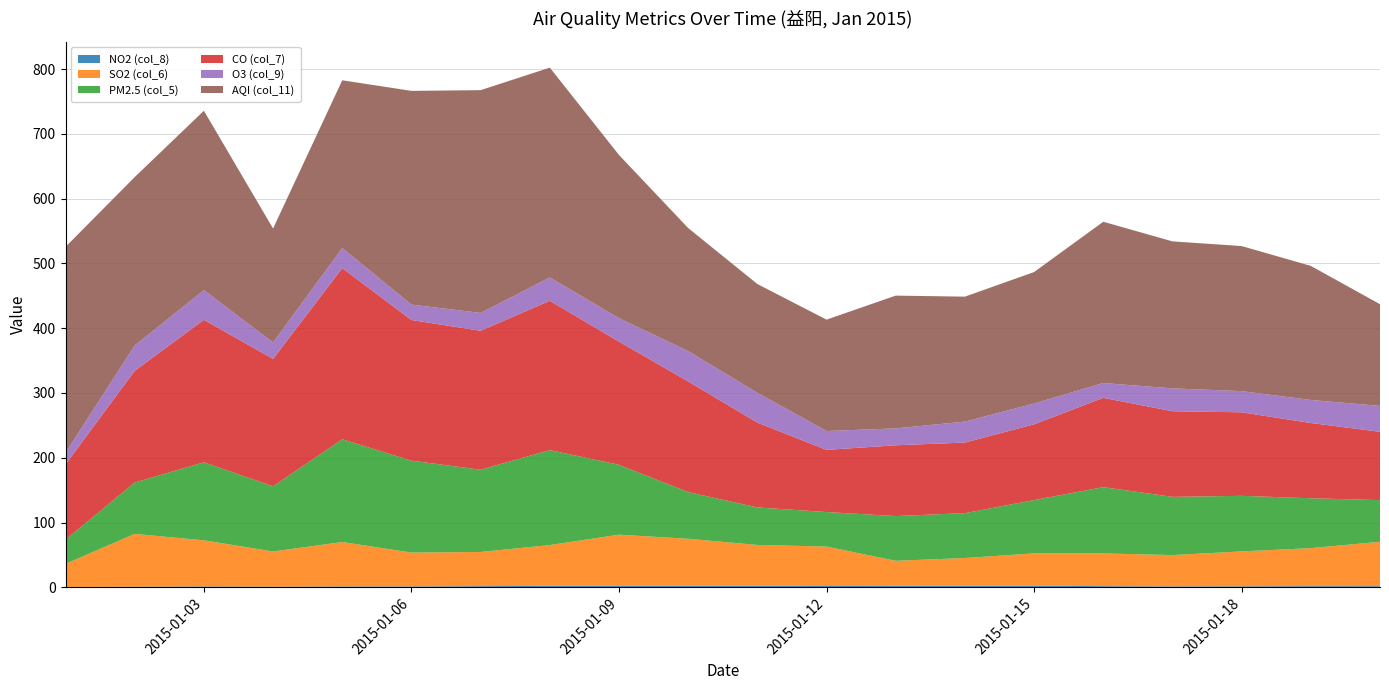

Reading left to right, what are all the values shown in this chart?

NO2 (col_8): 0.5	0.9	1.3	1.0	1.2	1.3	1.7	2.2	2.1	2.3	2.3	2.0	2.1	2.5	2.6	1.7	1.3	1.5	1.7	1.7
SO2 (col_6): 35.6	81.5	71.2	54.3	68.6	52.3	52.8	63.0	79.1	72.6	63.0	60.9	38.7	42.7	49.7	50.6	48.4	53.9	58.7	68.6
PM2.5 (col_5): 37.4	79.3	120.5	100.6	158.6	141.9	127.0	146.6	107.9	72.1	57.9	53.3	69.1	69.3	82.3	102.3	89.9	85.8	77.0	64.3
CO (col_7): 116.2	172.5	220.0	196.8	264.3	217.2	214.5	230.6	190.2	170.9	131.0	96.0	109.3	109.0	117.0	137.9	132.2	129.0	116.2	105.5
O3 (col_9): 17.9	39.2	45.8	25.3	31.1	23.8	27.6	36.0	36.2	46.8	46.0	29.1	26.1	32.3	32.1	22.9	35.3	32.7	35.6	40.0
AQI (col_11): 318.0	260.0	277.0	176.0	259.0	330.0	344.0	324.0	252.0	190.0	168.0	172.0	205.0	193.0	203.0	249.0	227.0	224.0	207.0	157.0